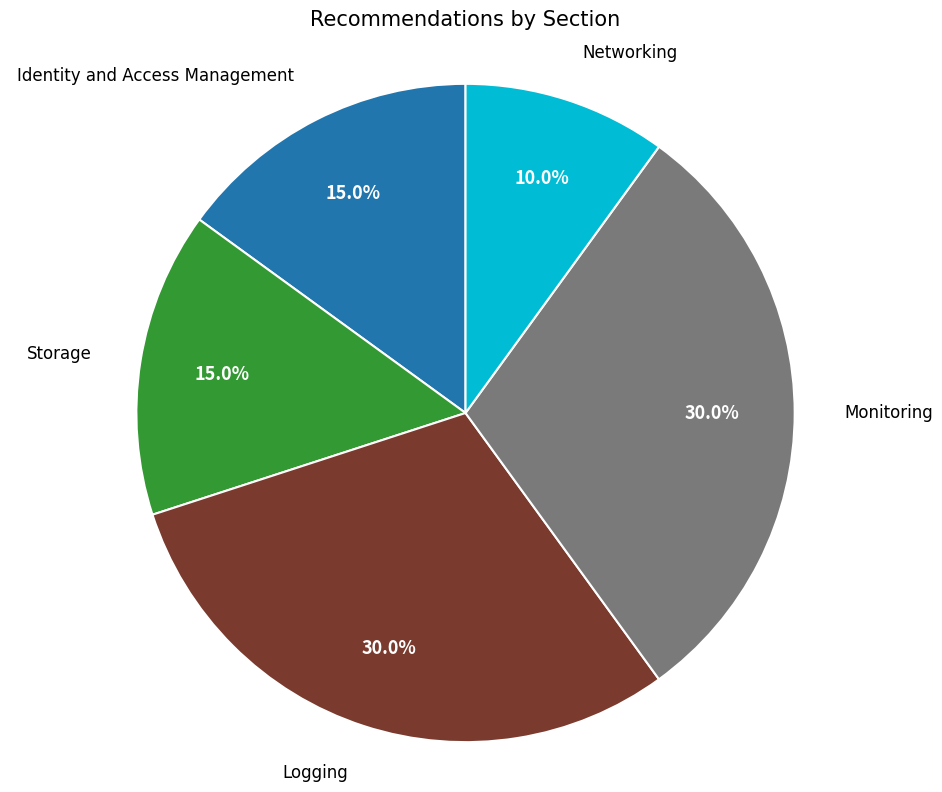

Does any single category account for the majority?

No